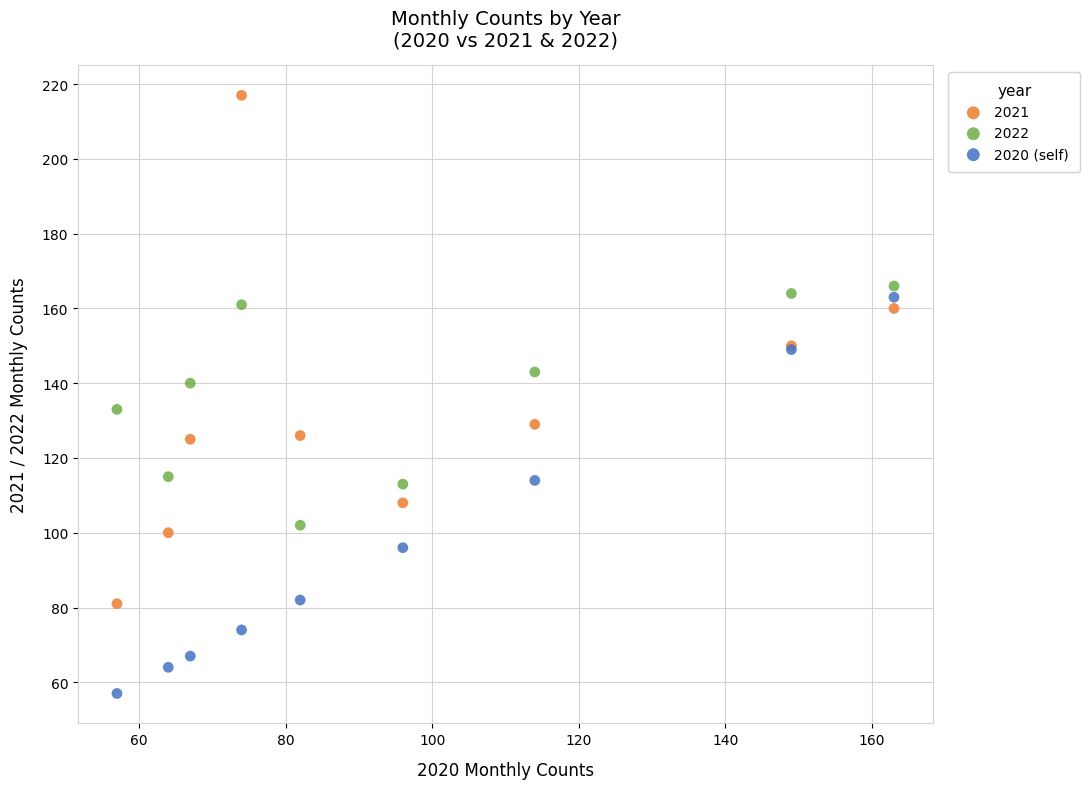

Which series reaches the maximum Y coordinate?

2021